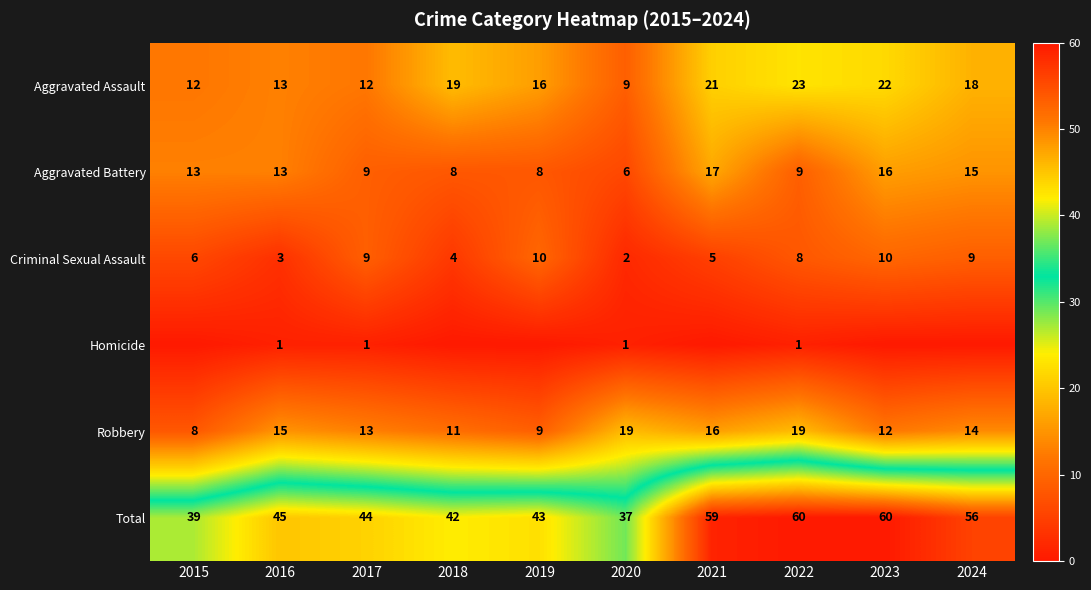

How many data points in Total are less than 45?

5